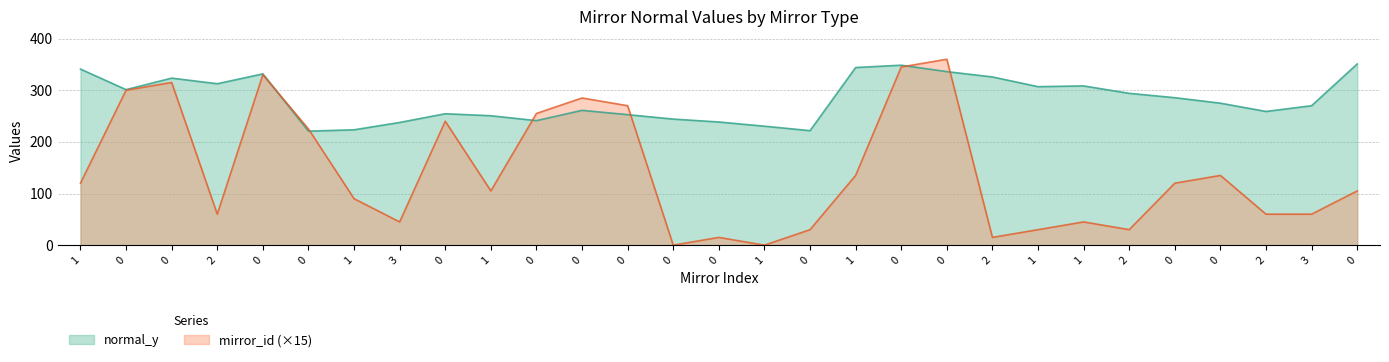

What is the approximate value of normal_y at 0?

348.5